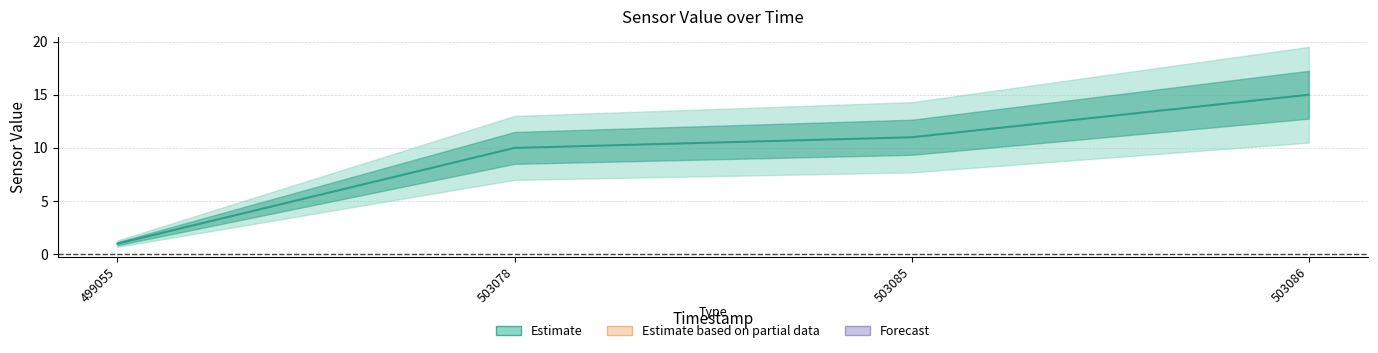

Which category has the highest value across all series?

503086